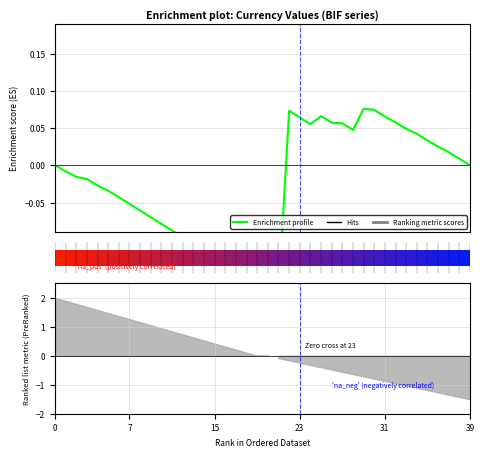

The value at 19 is -0.2. True or false?

True